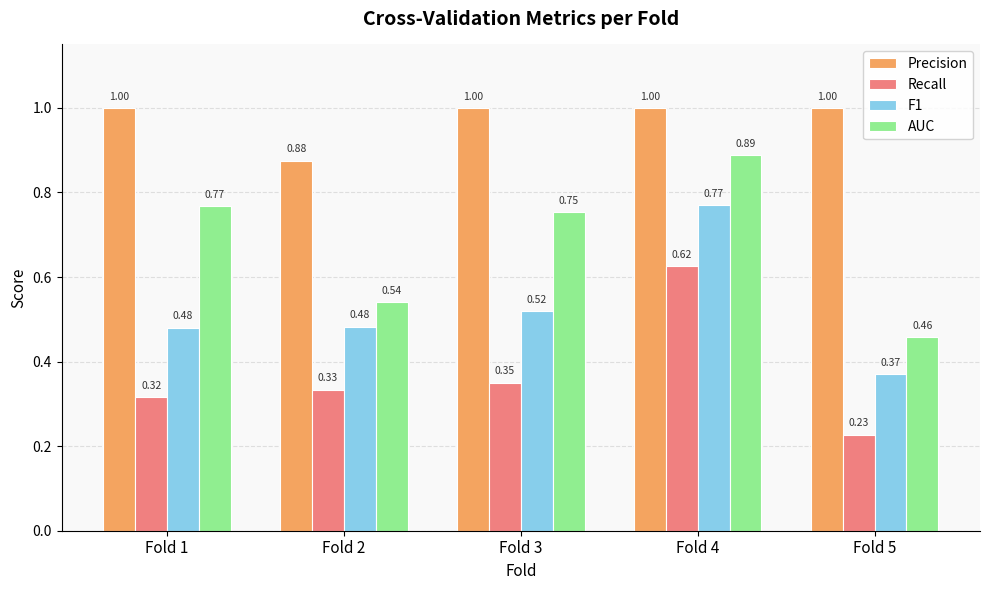

List the series in order of their peak value, highest first.

Precision, AUC, F1, Recall